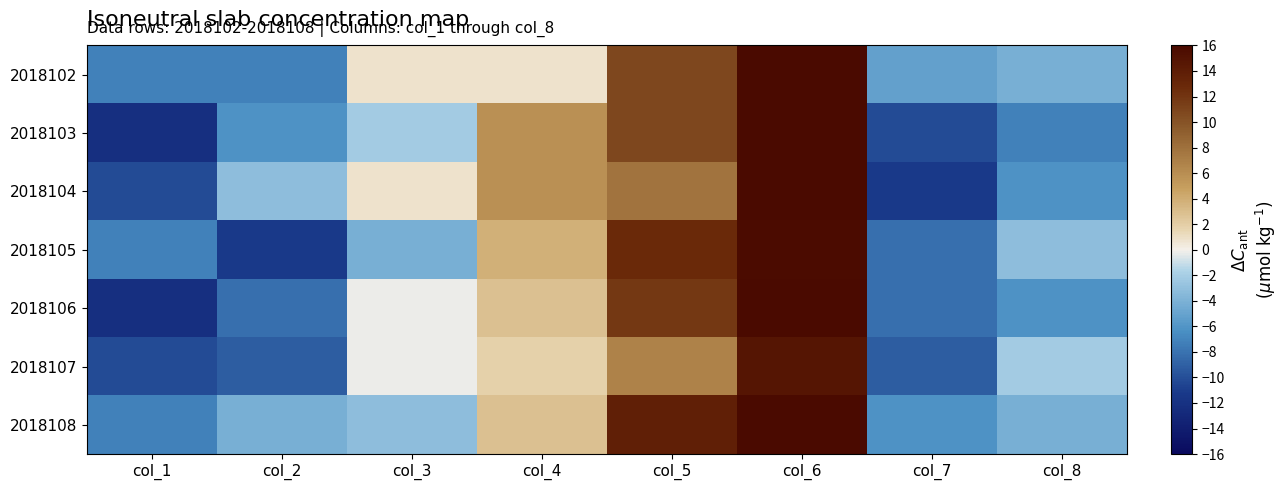

At col_6, list the series in order from largest to smallest.

2018106, 2018108, 2018102, 2018103, 2018104, 2018105, 2018107